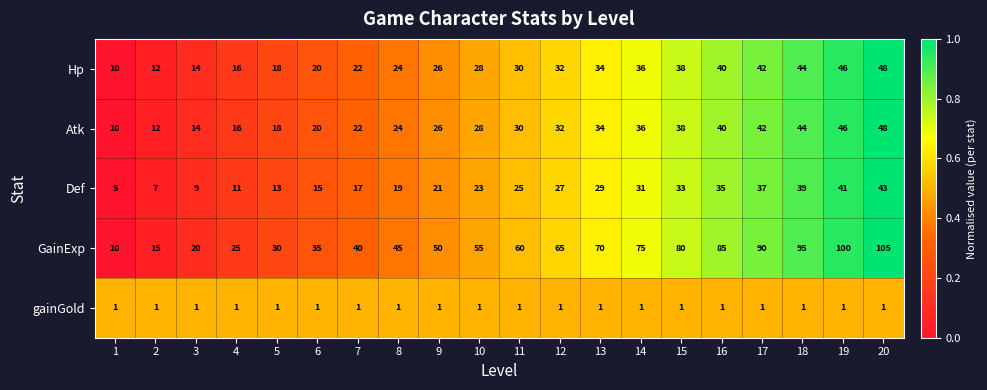

What is the difference between the maximum and minimum values in the Def series?

38